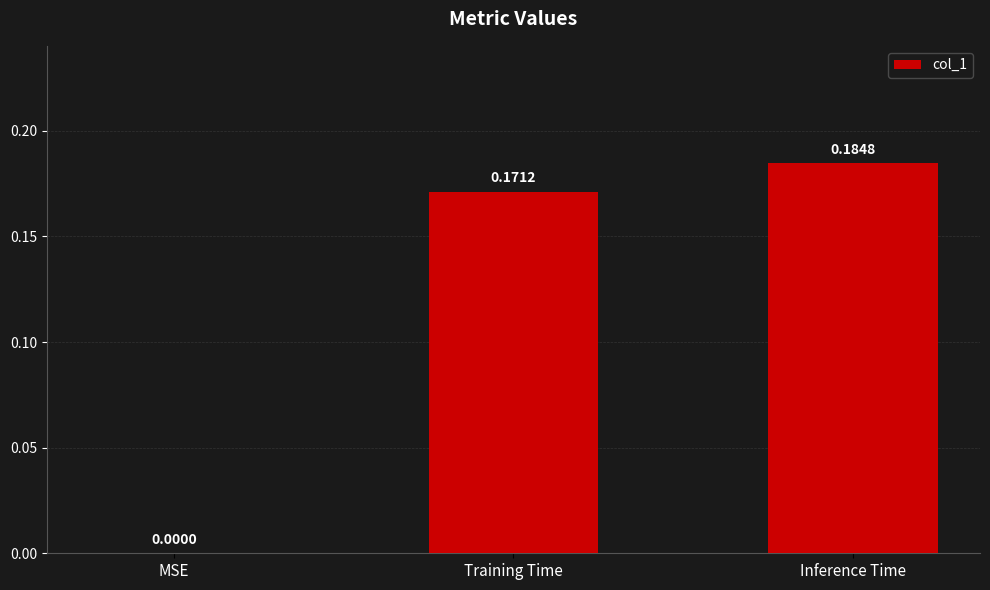

Which category has the highest value across all series?

Inference Time